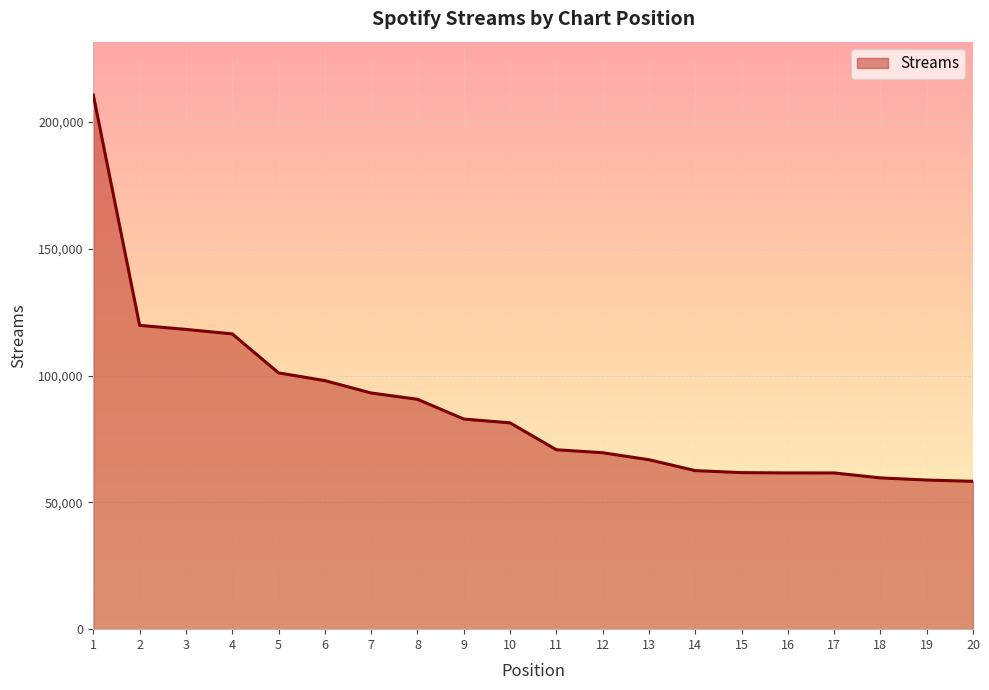

What is the sum of all values?

1743043